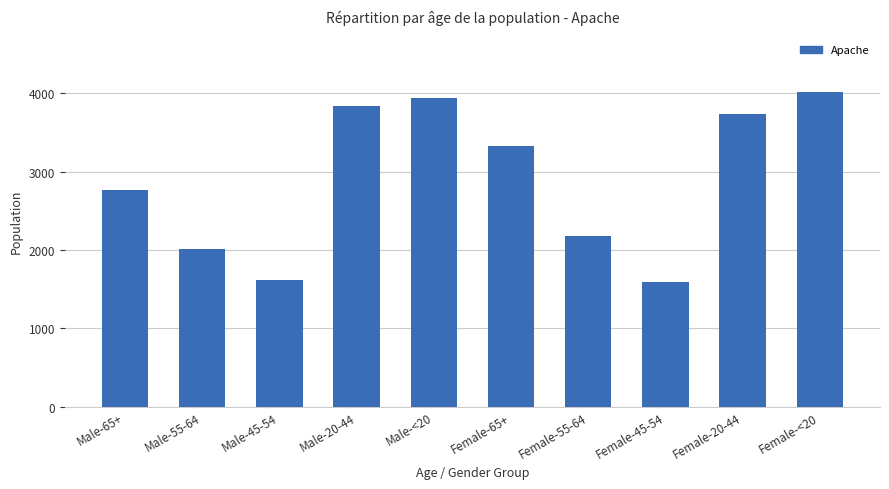

What is the approximate value at Male-<20?

3943